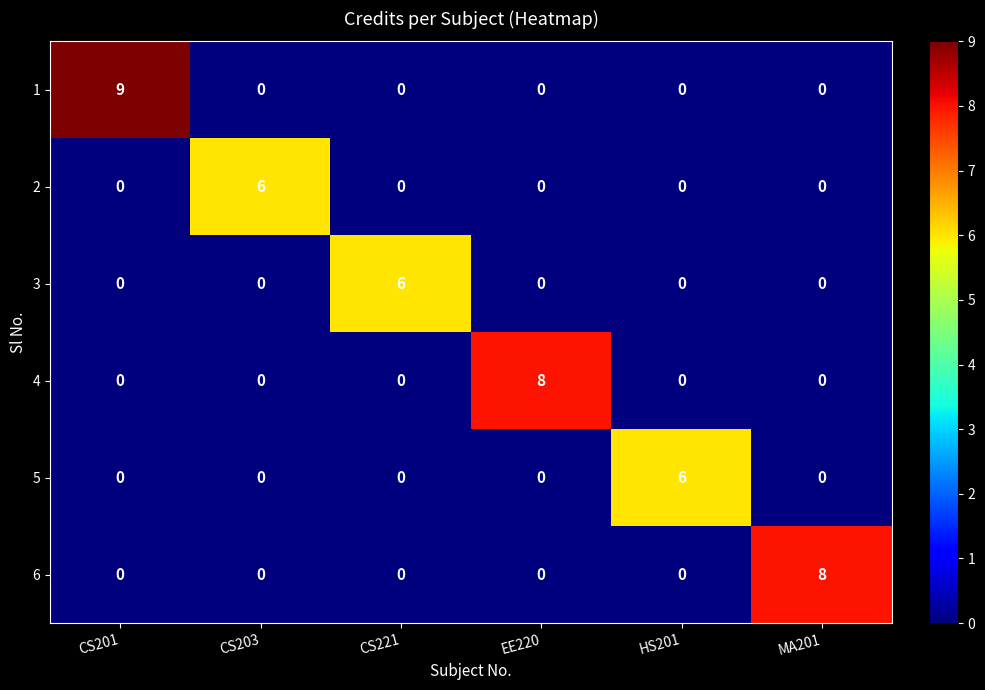

What is the total value across all series at CS201?

9